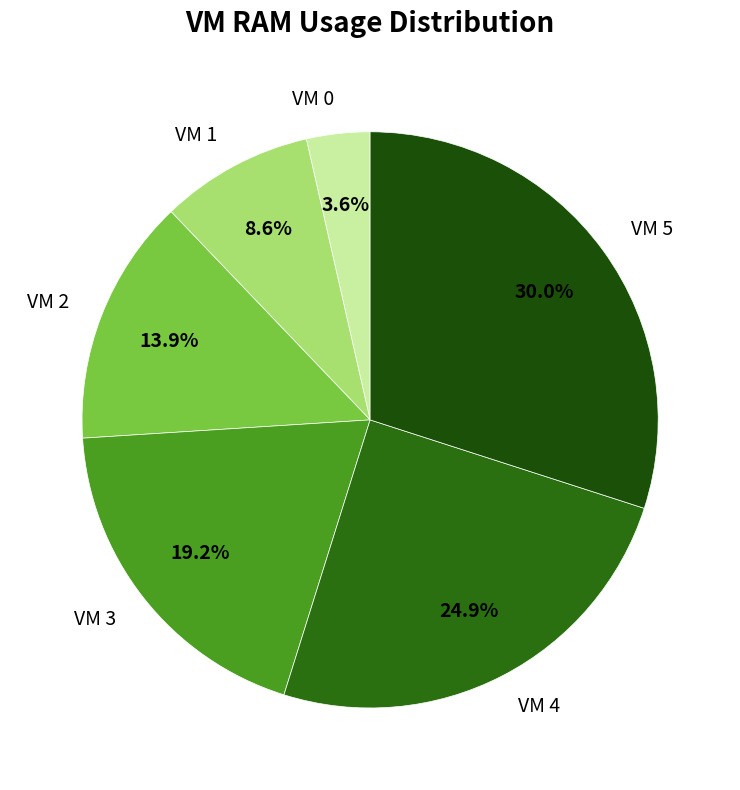

Does VM 4 represent more than half of the total?

No